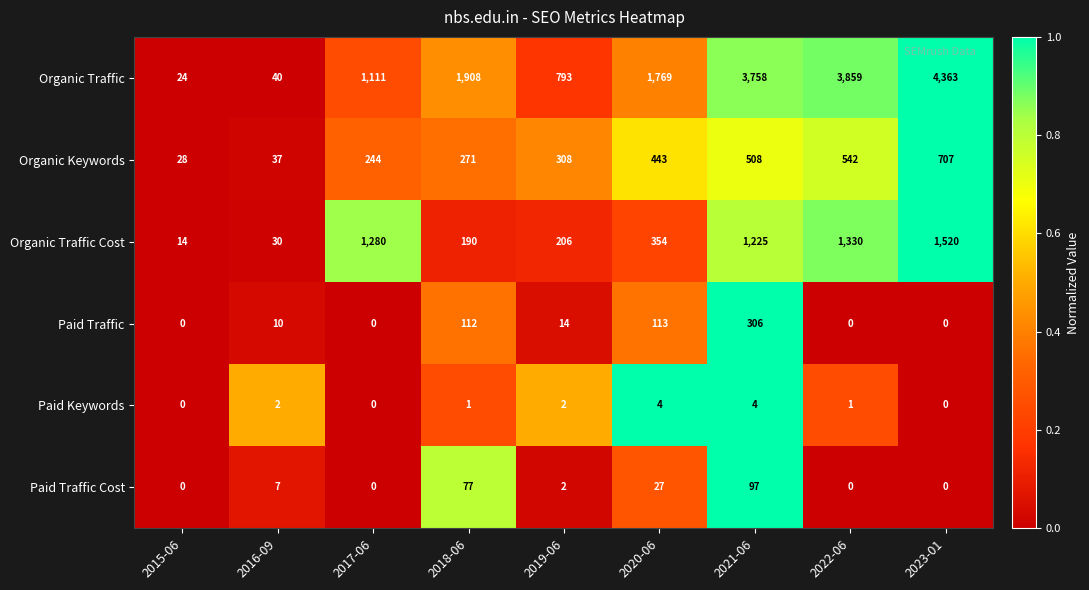

Is it true that Paid Keywords equals 1 at 2019-06?

False